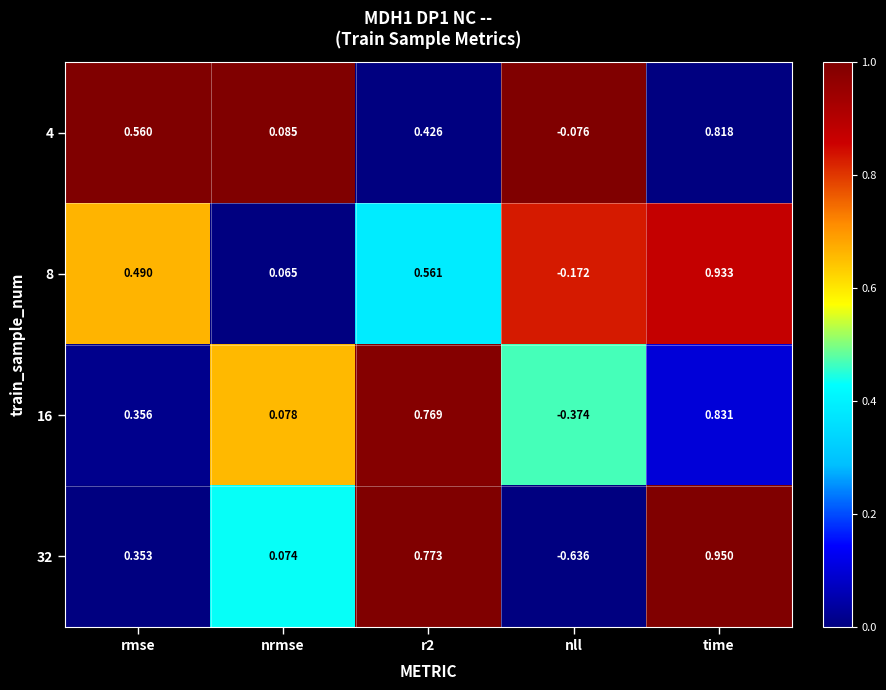

How many data points does each series have?

5